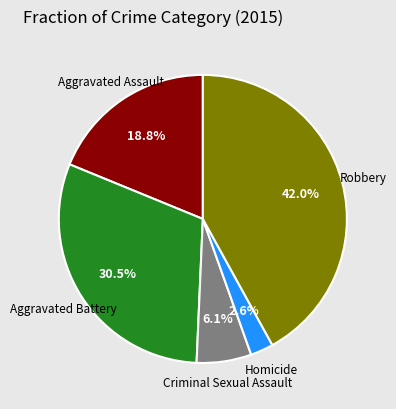

How many segments does this pie chart have?

5